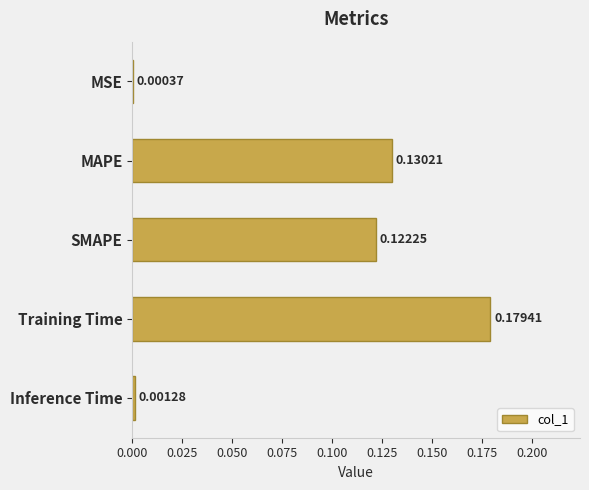

What is the sum of all values?

0.4